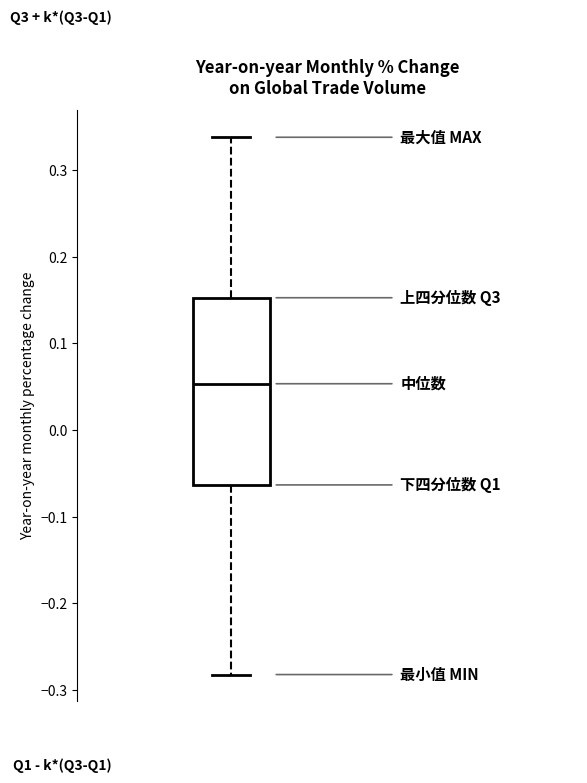

Read this box plot against the y-axis: the position of the median line, the range covered by the box, and the ends of both whiskers. The values are not printed on the chart, so give them approximately, as read against the axis.

median 0.05, box -0.06 to 0.15, whiskers -0.28 to 0.34